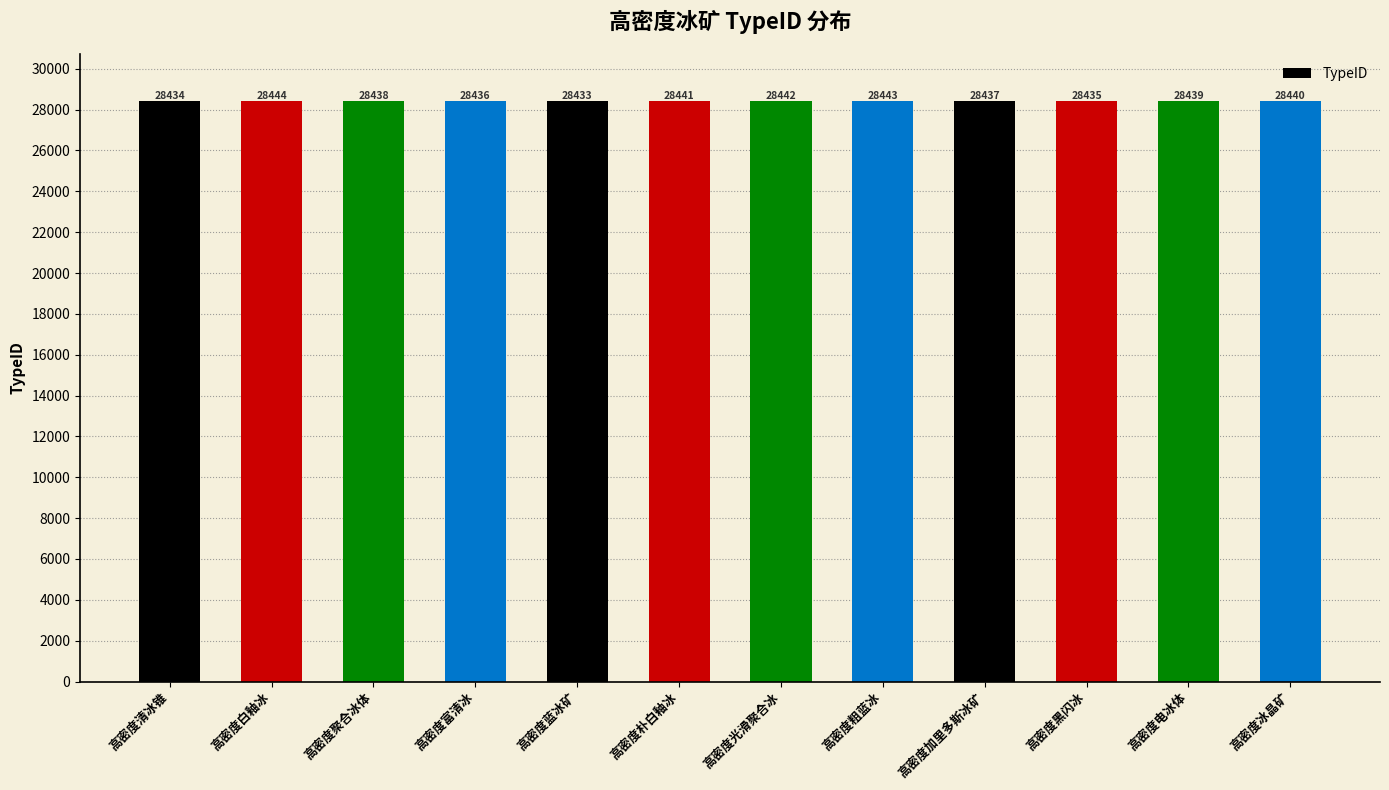

Reading left to right, transcribe all the data shown in this chart.

高密度清冰锥=28434	高密度白釉冰=28444	高密度聚合冰体=28438	高密度富清冰=28436	高密度蓝冰矿=28433	高密度朴白釉冰=28441	高密度光滑聚合冰=28442	高密度粗蓝冰=28443	高密度加里多斯冰矿=28437	高密度黑闪冰=28435	高密度电冰体=28439	高密度冰晶矿=28440